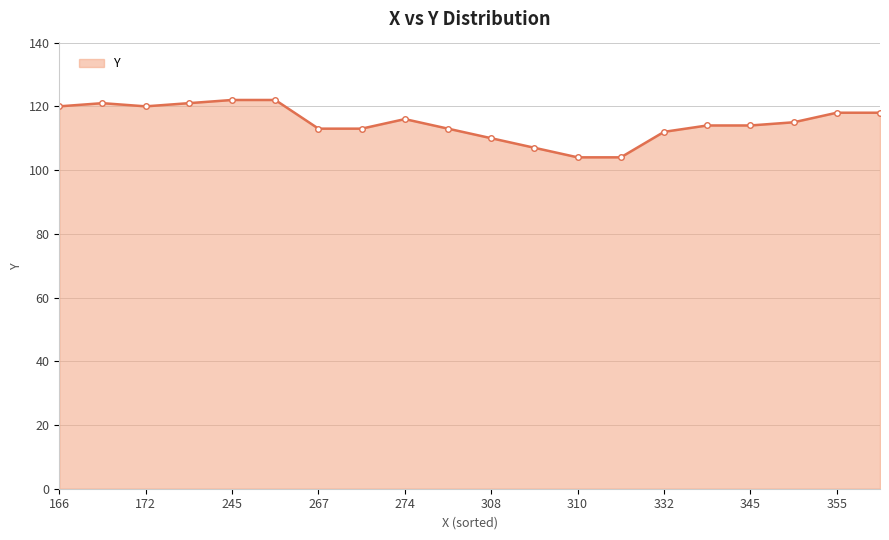

How many data points are less than 115?

10